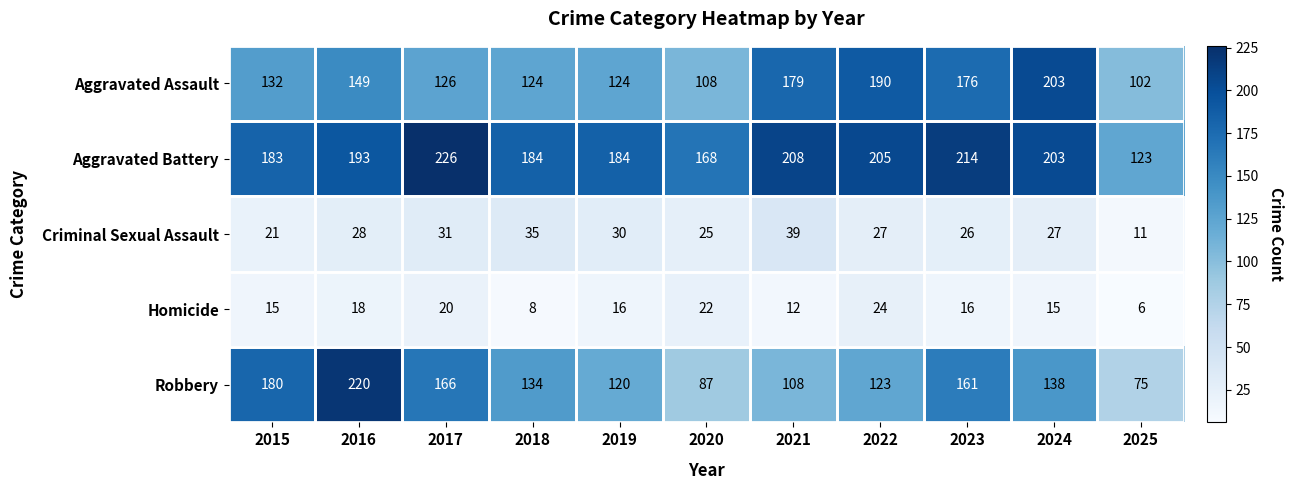

The value of Homicide at 2016 is 18. True or false?

True